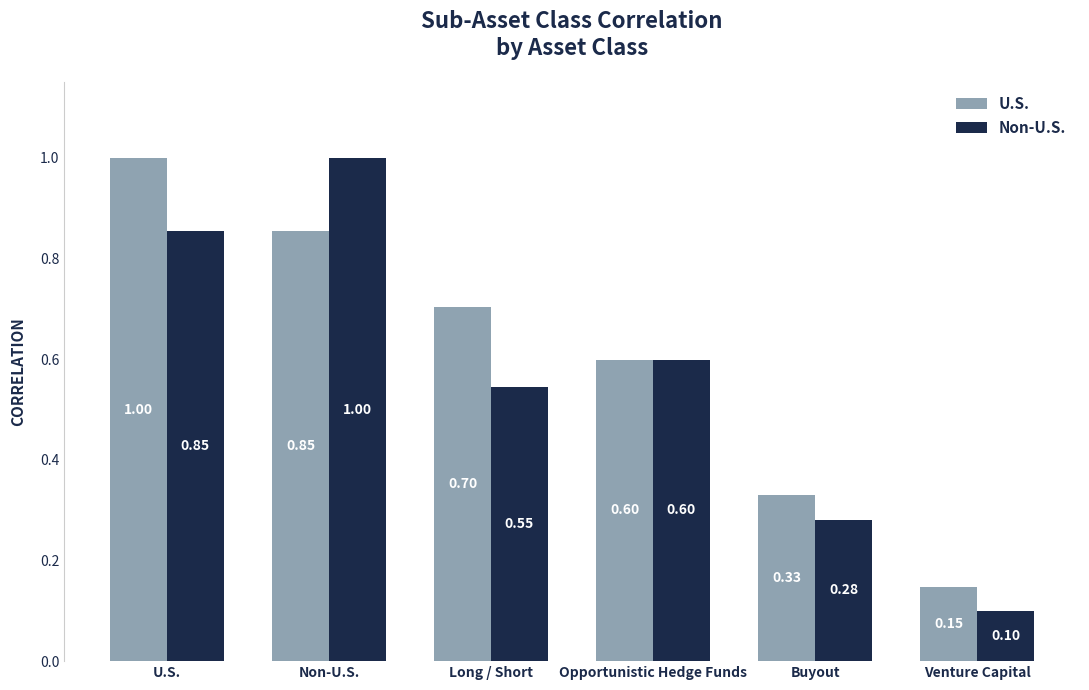

What are all the series names shown in the legend?

U.S., Non-U.S.